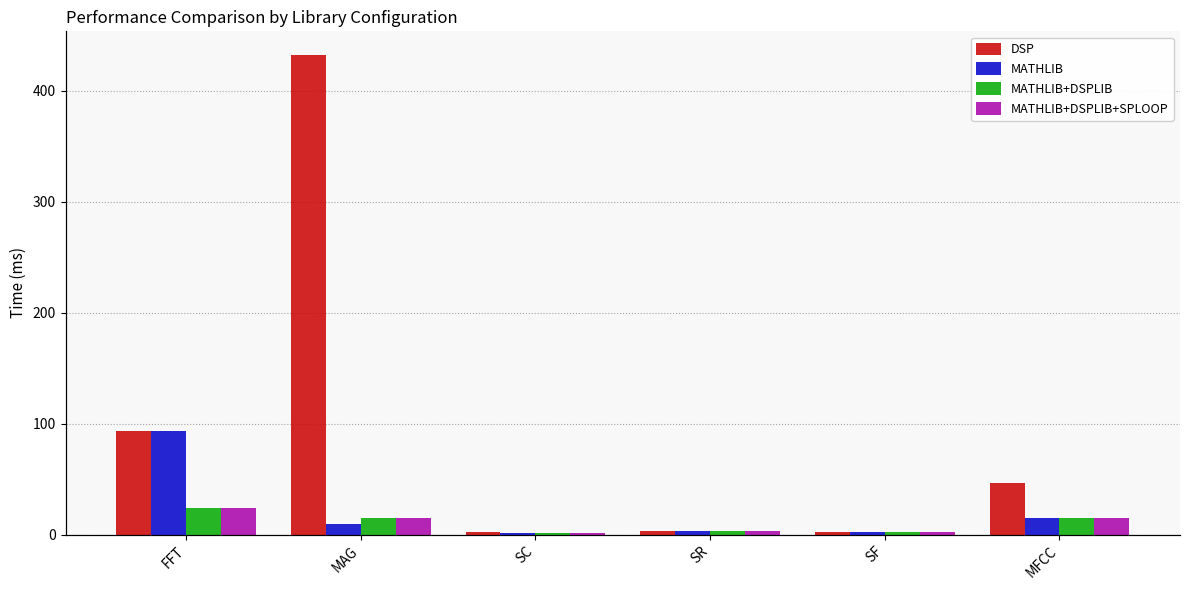

How many bars are there in total?

24